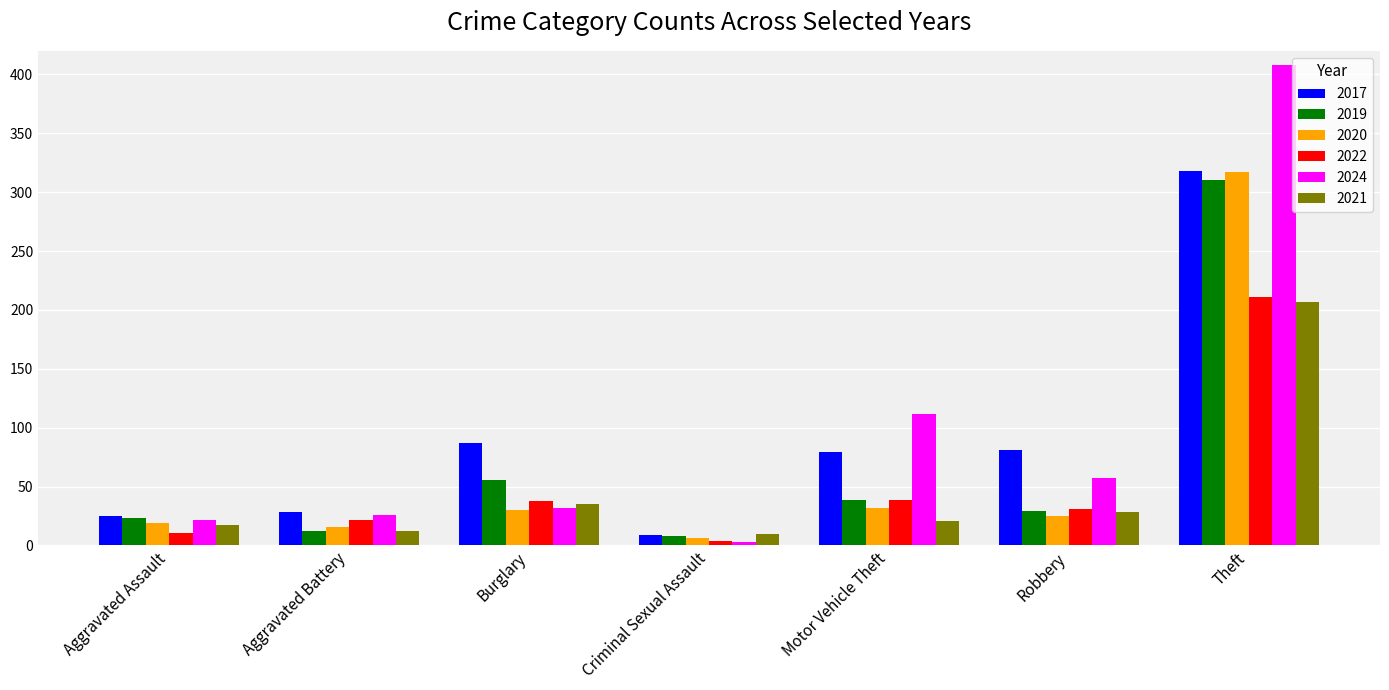

What is the label of the 5th bar from the right?

Burglary